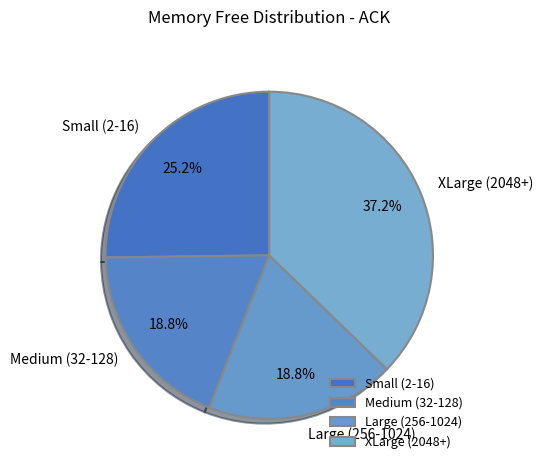

What is the total percentage of Small (2-16) and XLarge (2048+)?

62.4%